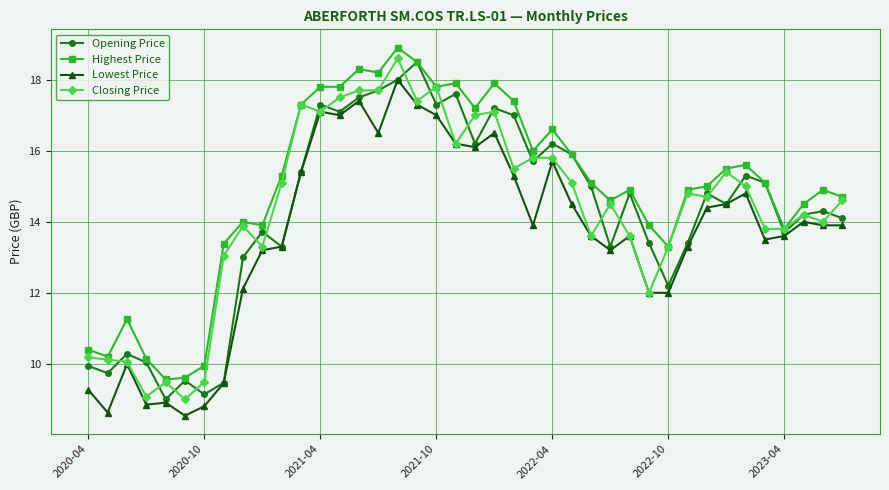

What is the value of the Lowest Price point at the 18th from the left?

17.3